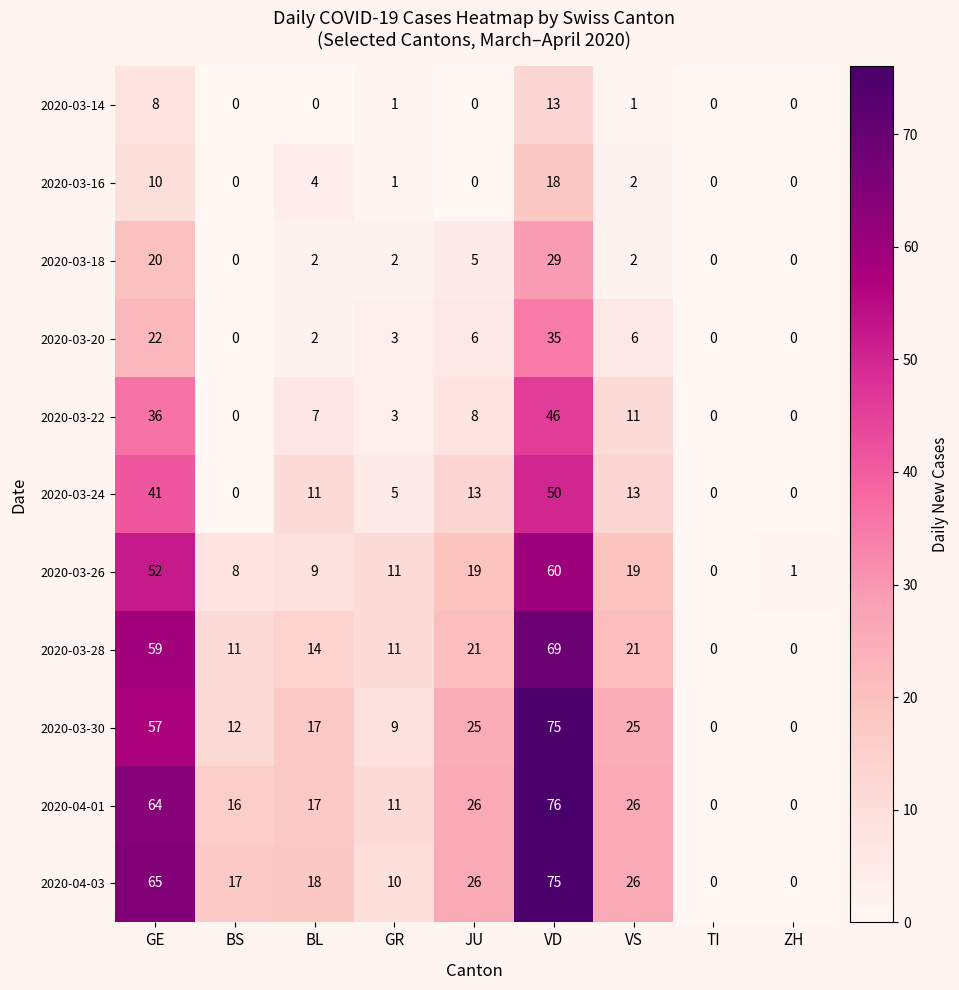

What is the highest value of the 2020-04-01 series?

76